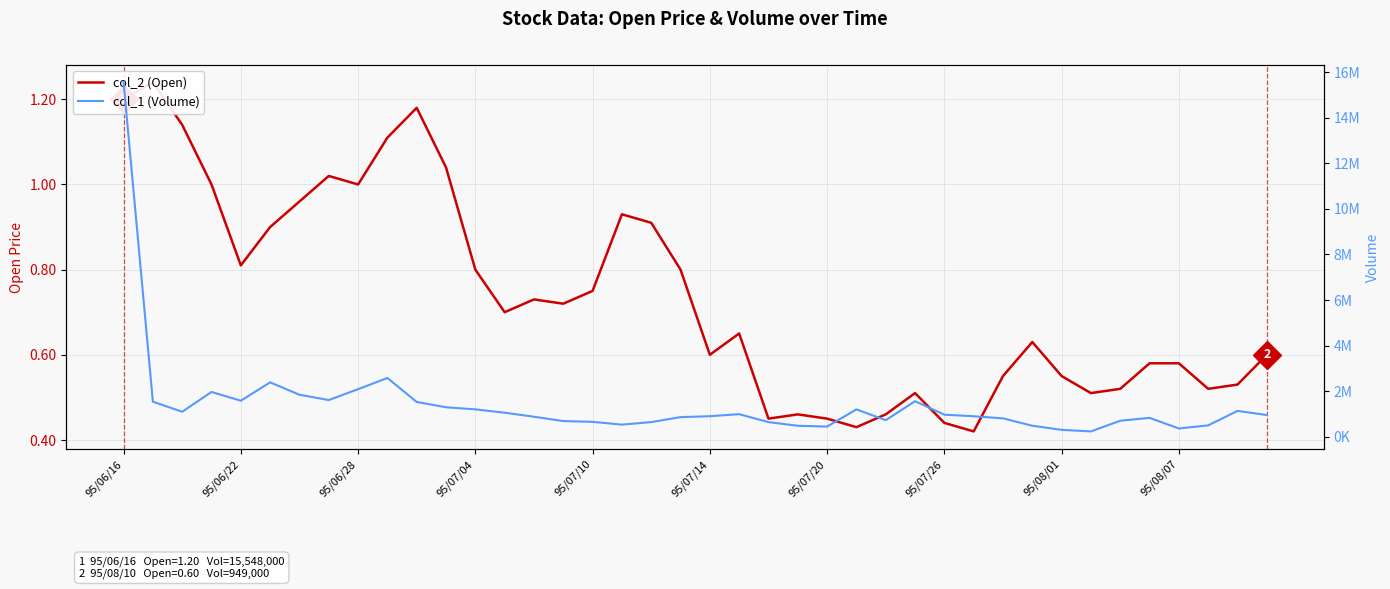

True or false: col_2 (Open) and col_1 (Volume) cross at least once.

False